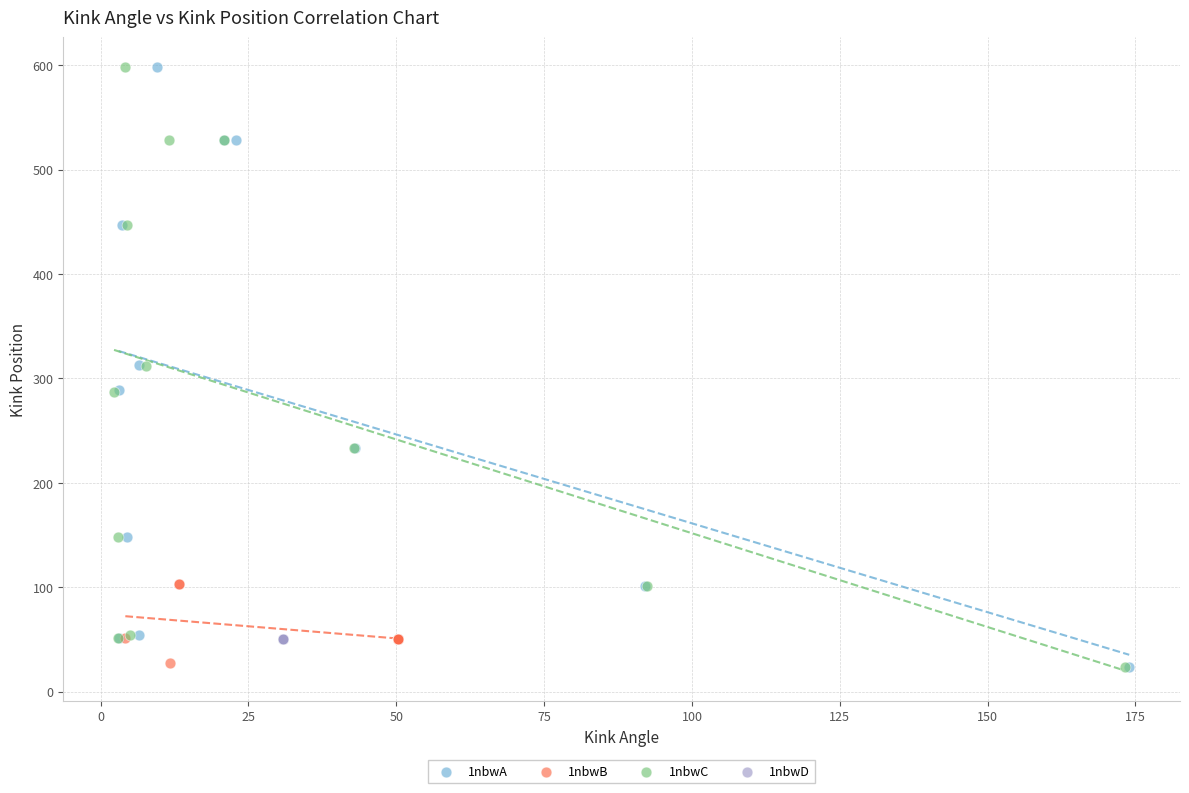

What are all the series names shown in the legend?

1nbwA, 1nbwB, 1nbwC, 1nbwD